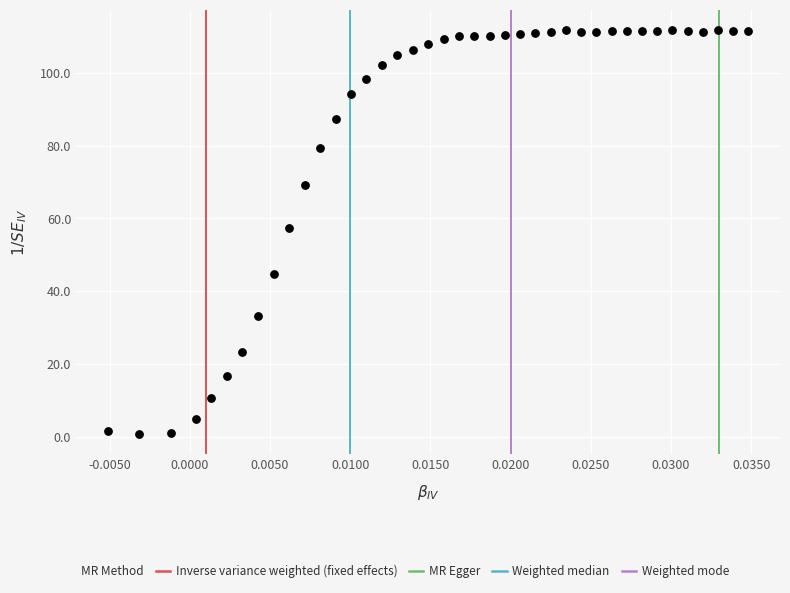

What Y value in the scatter plot is closest to 56?

57.4